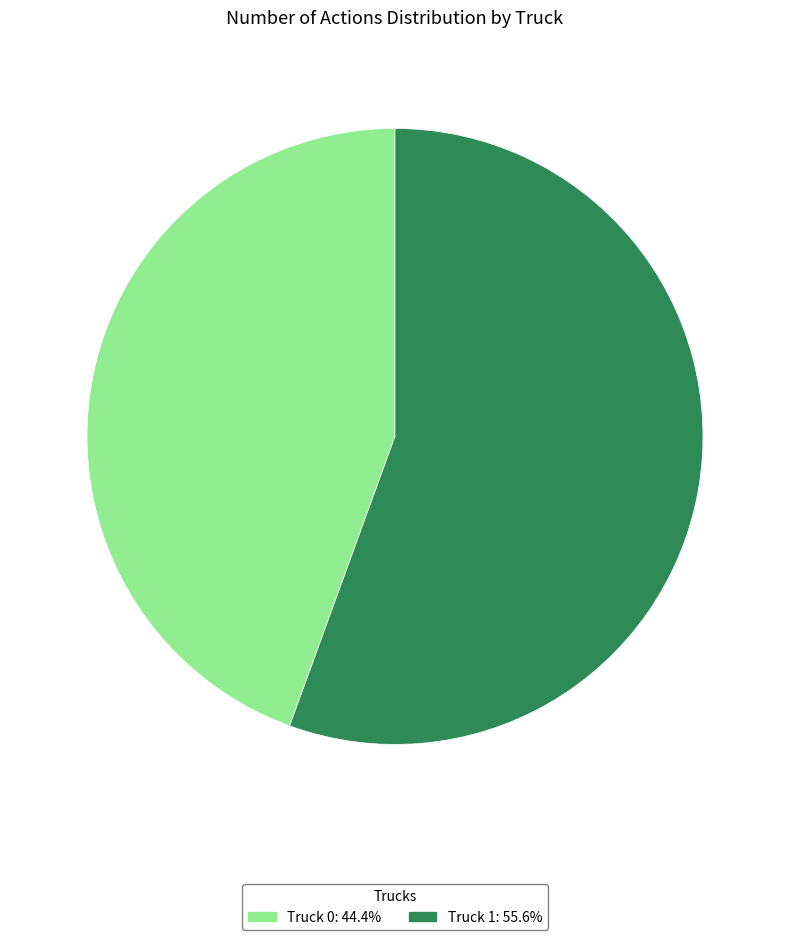

Approximately how many times larger is the value at Truck 0 compared to Truck 1?

0.8